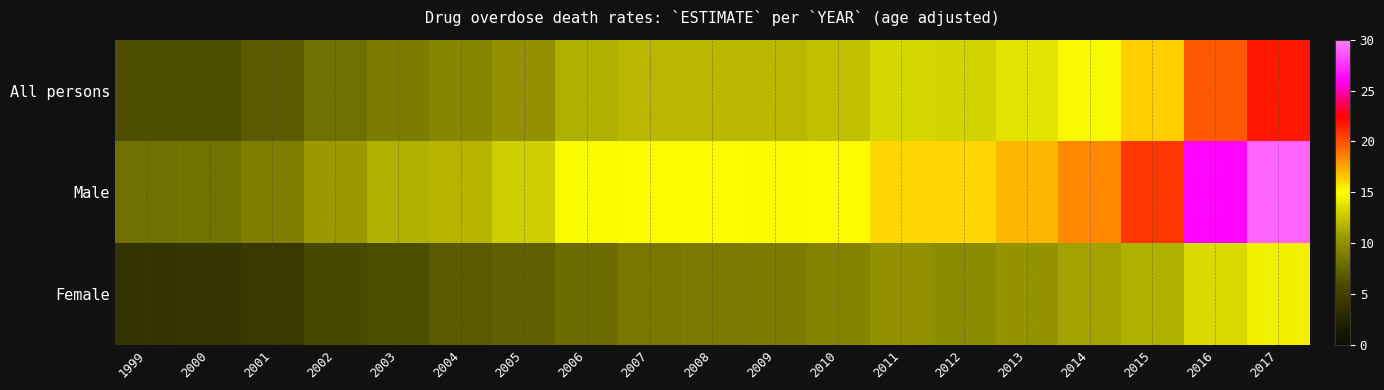

What is the difference between the highest and lowest values at 2014?

7.3